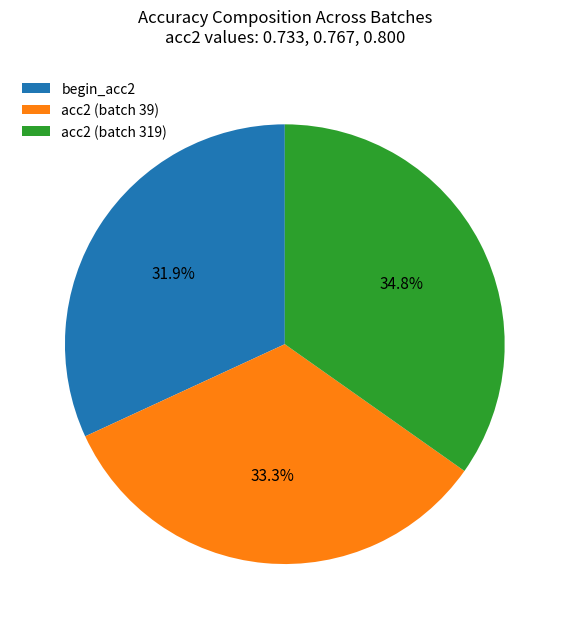

What portion of the pie excludes begin_acc2?

68.1%